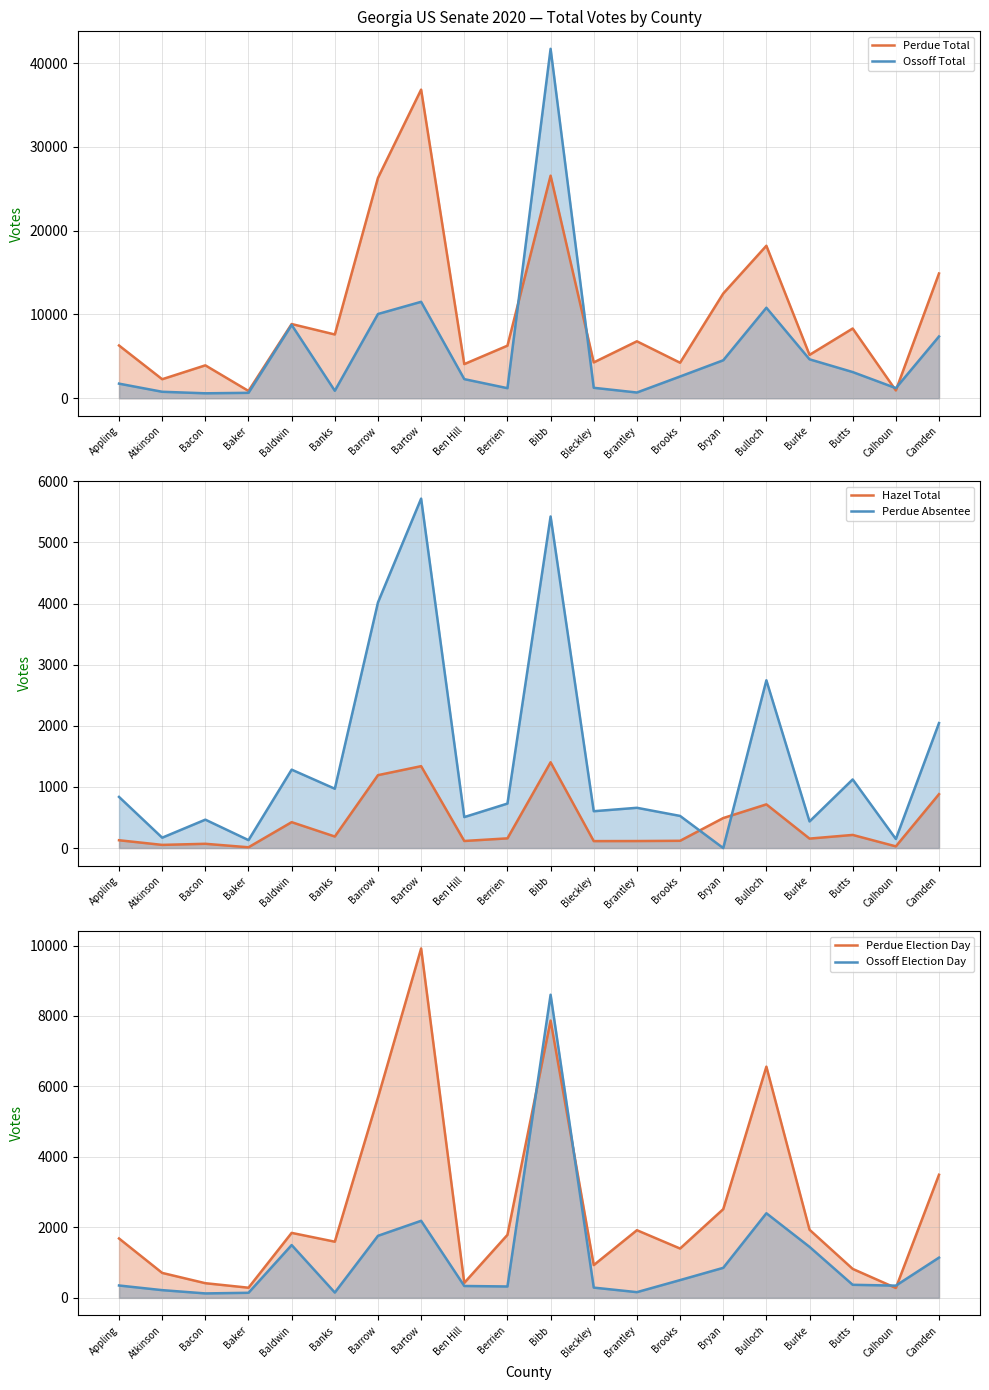

Does the chart have visible grid lines?

Yes